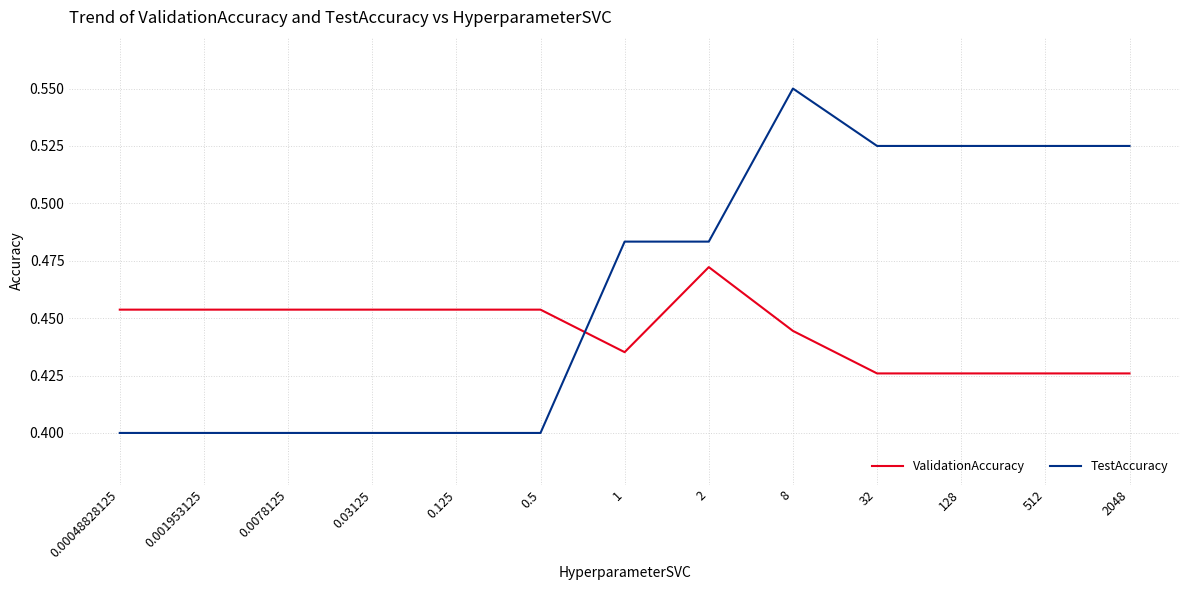

Which label corresponds to the largest value in the chart?

8